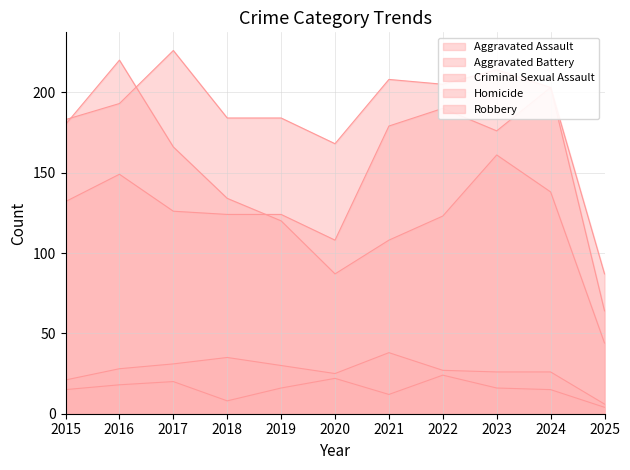

Rank the categories by Homicide value from lowest to highest.

2025, 2018, 2021, 2015, 2024, 2019, 2023, 2016, 2017, 2020, 2022